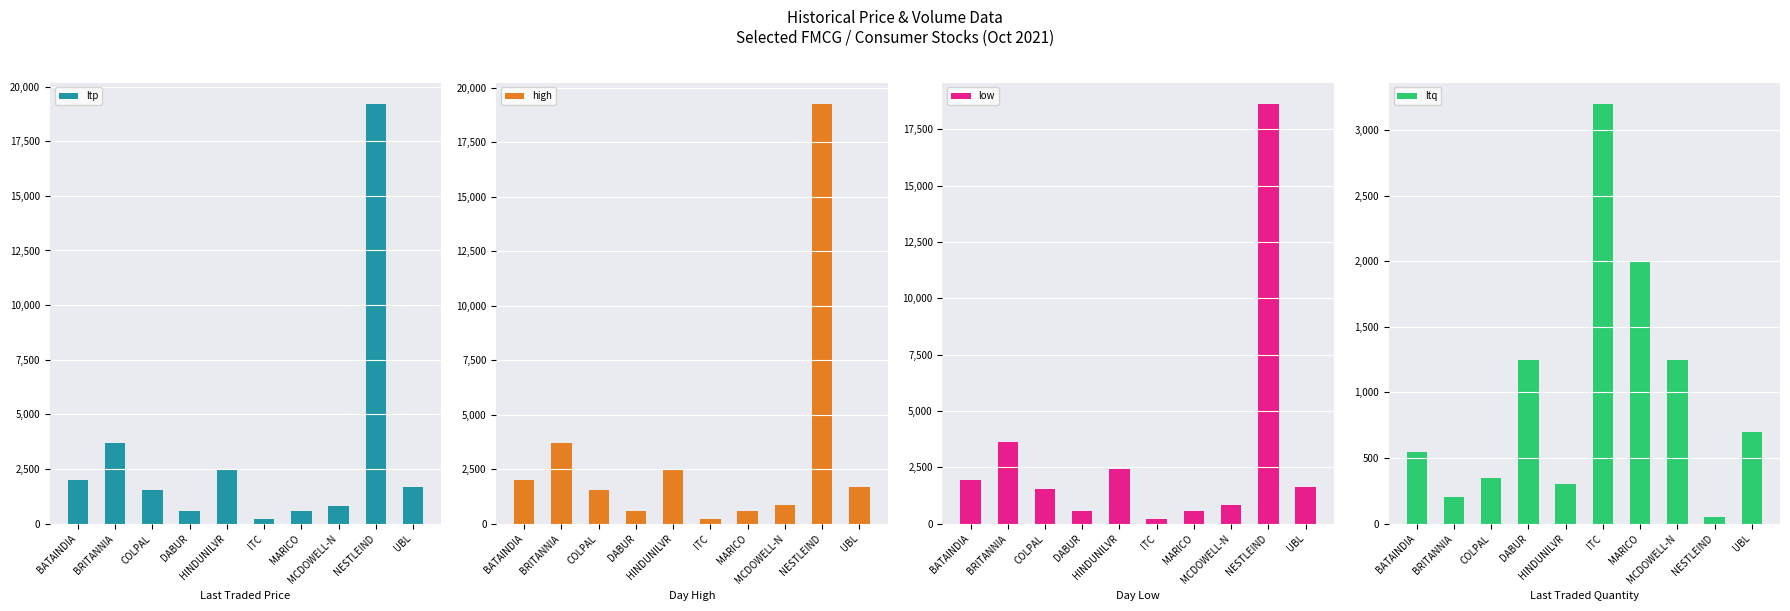

How many data points in ltq are above 700?

4